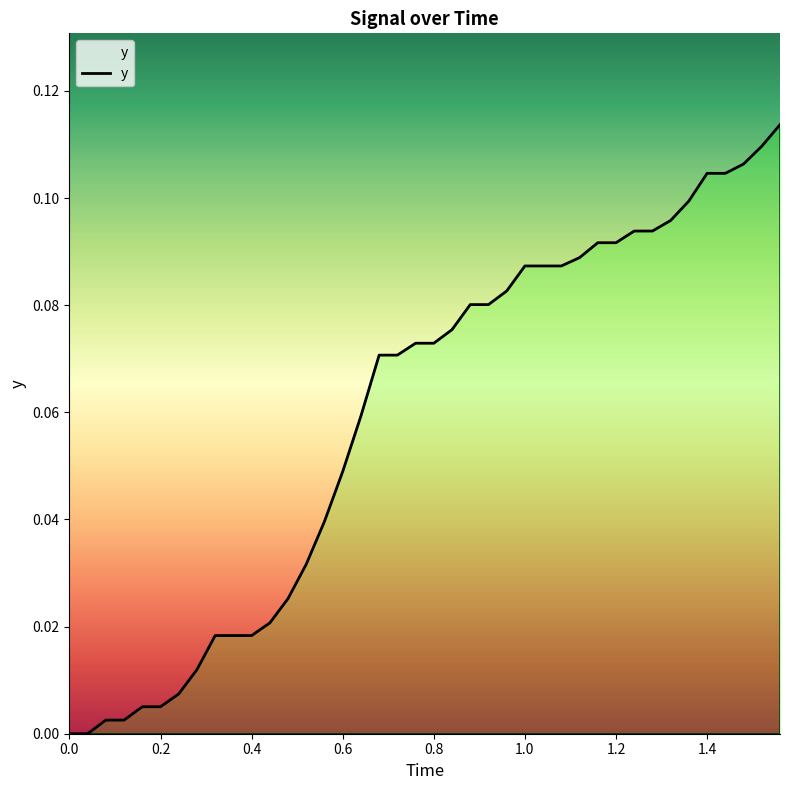

Reading left to right, list all the values displayed in this chart.

0.0	0.0	0.0	0.0	0.0	0.0	0.0	0.0	0.0	0.0	0.0	0.0	0.0	0.0	0.0	0.0	0.1	0.1	0.1	0.1	0.1	0.1	0.1	0.1	0.1	0.1	0.1	0.1	0.1	0.1	0.1	0.1	0.1	0.1	0.1	0.1	0.1	0.1	0.1	0.1